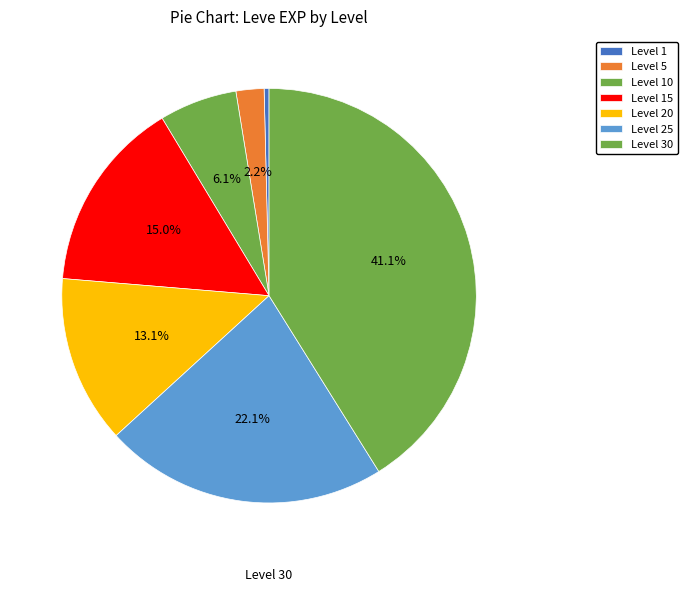

Is there a majority slice in this chart?

No